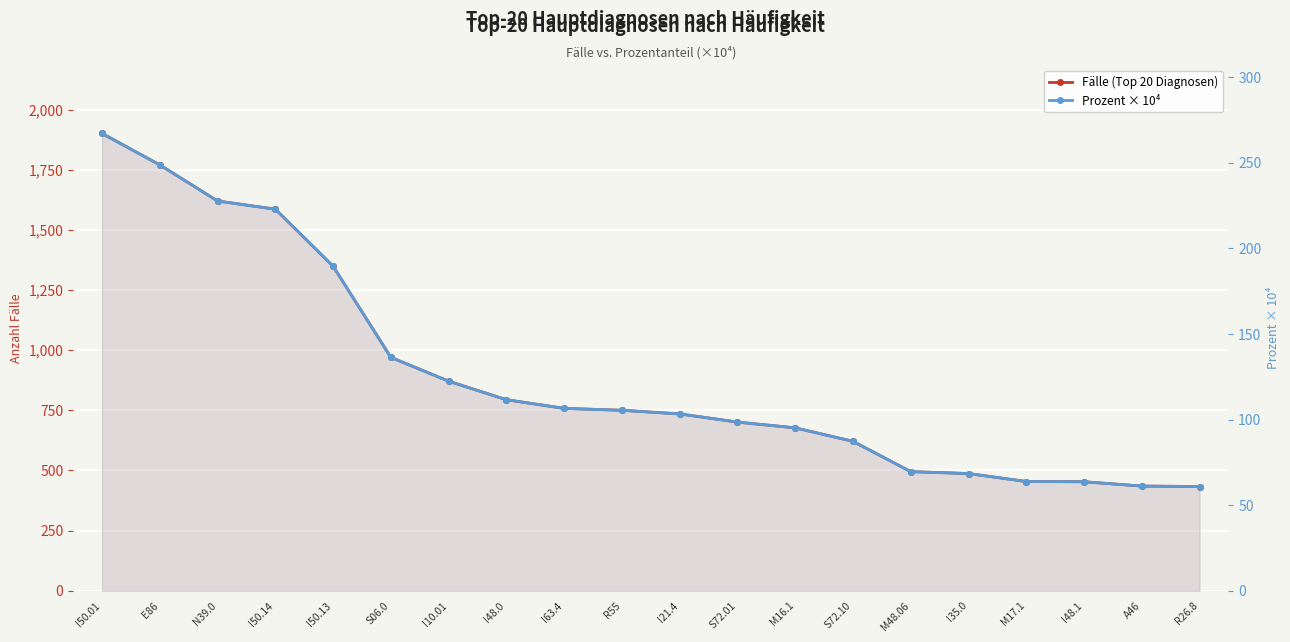

At which category is the sum across all series the highest?

I50.01